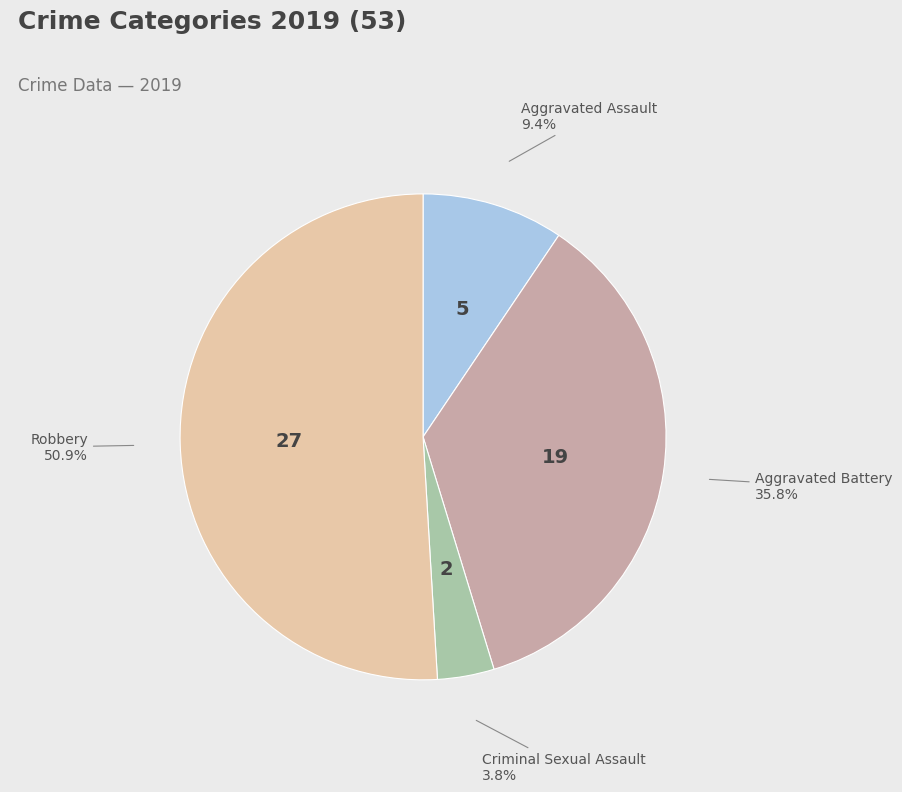

Is there a majority slice in this chart?

Yes